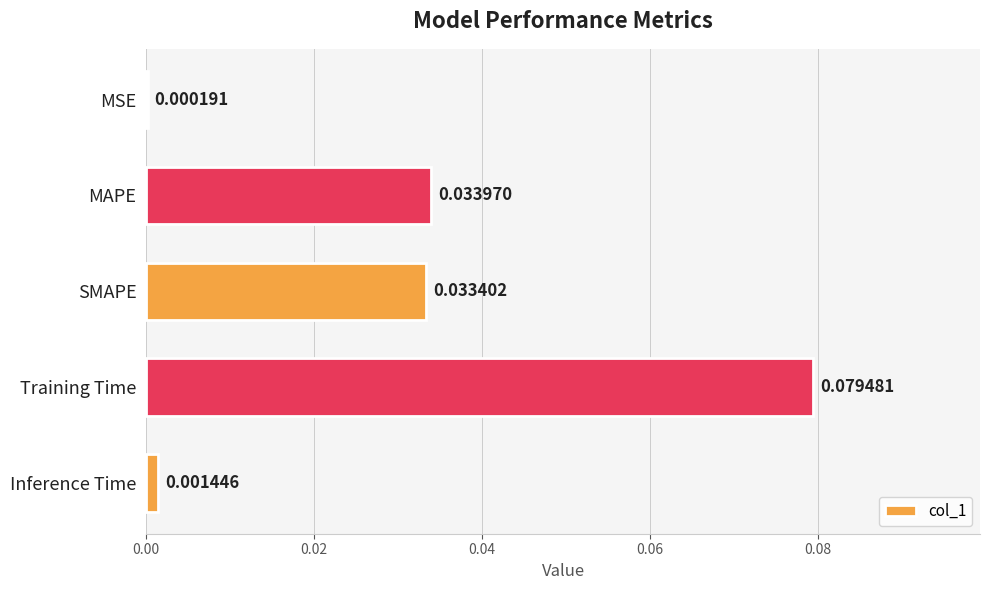

Are the bars horizontal?

Yes